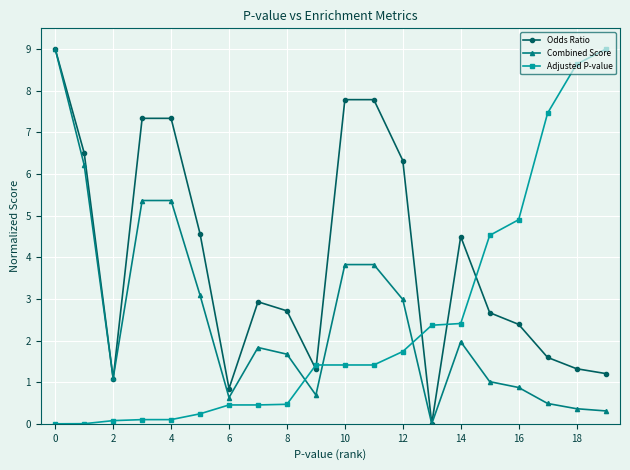

Which series has the largest total across all categories?

Odds Ratio